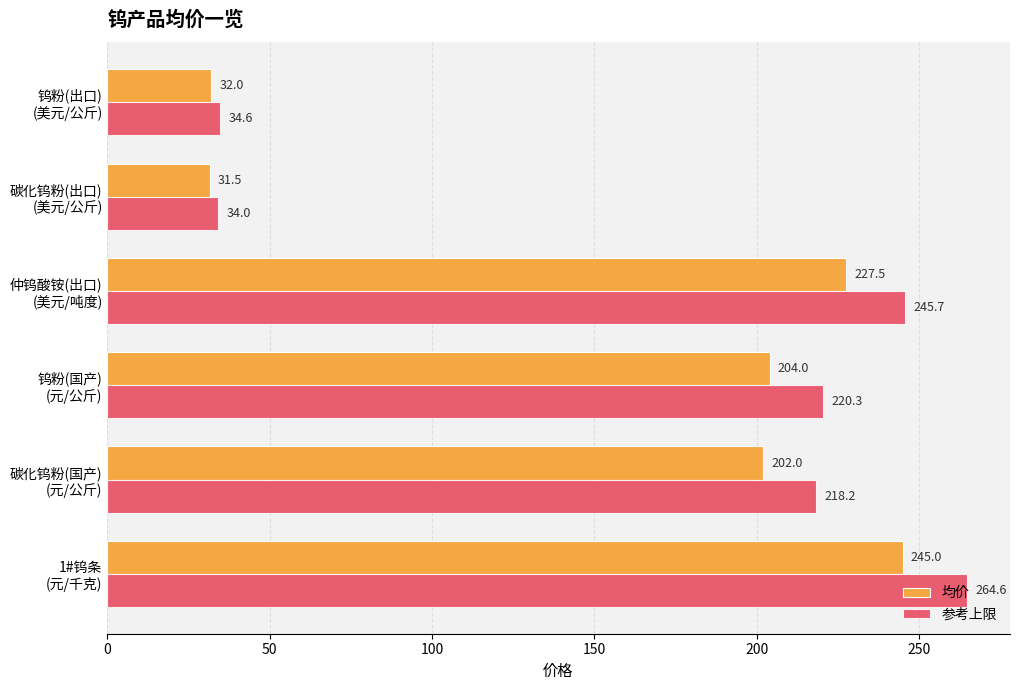

What is the difference between the second highest and second lowest values in the 均价 series?

195.5